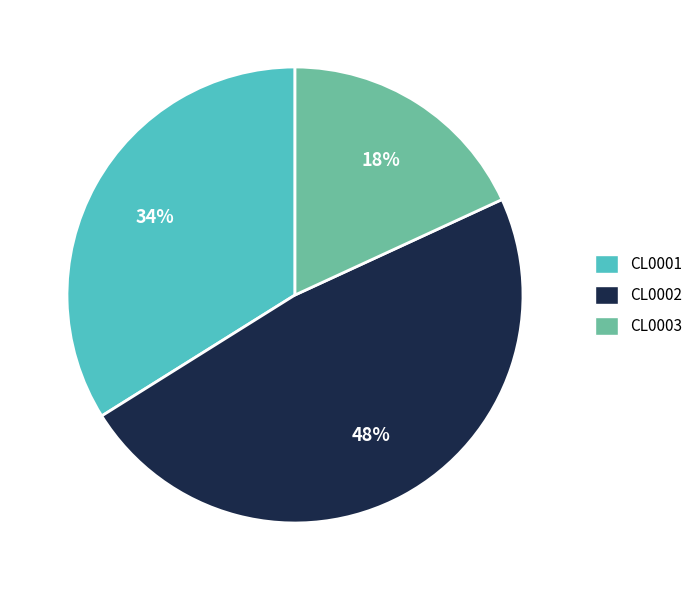

Which has a higher value, CL0002 or CL0001?

CL0002